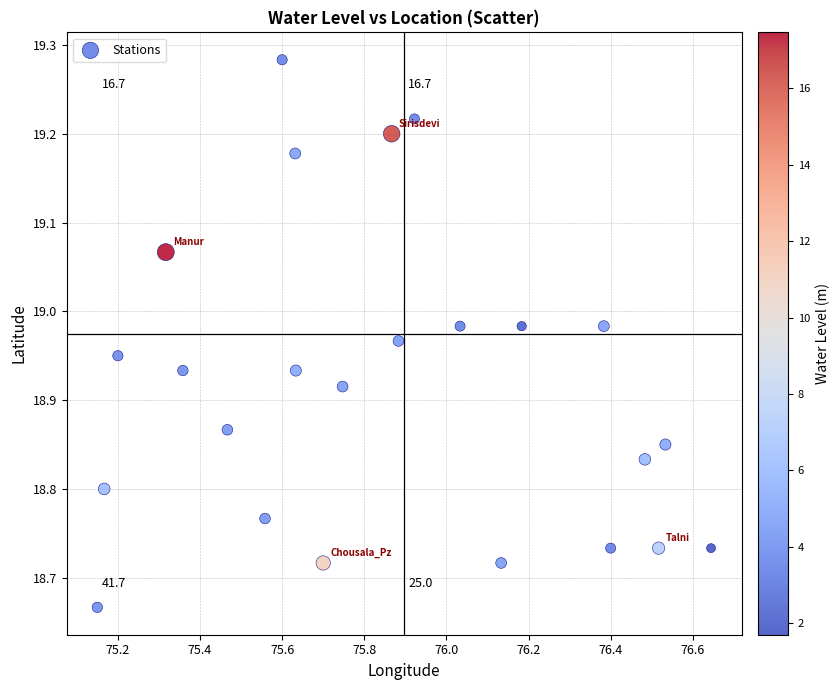

What is the range of X values (max minus min)?

1.5